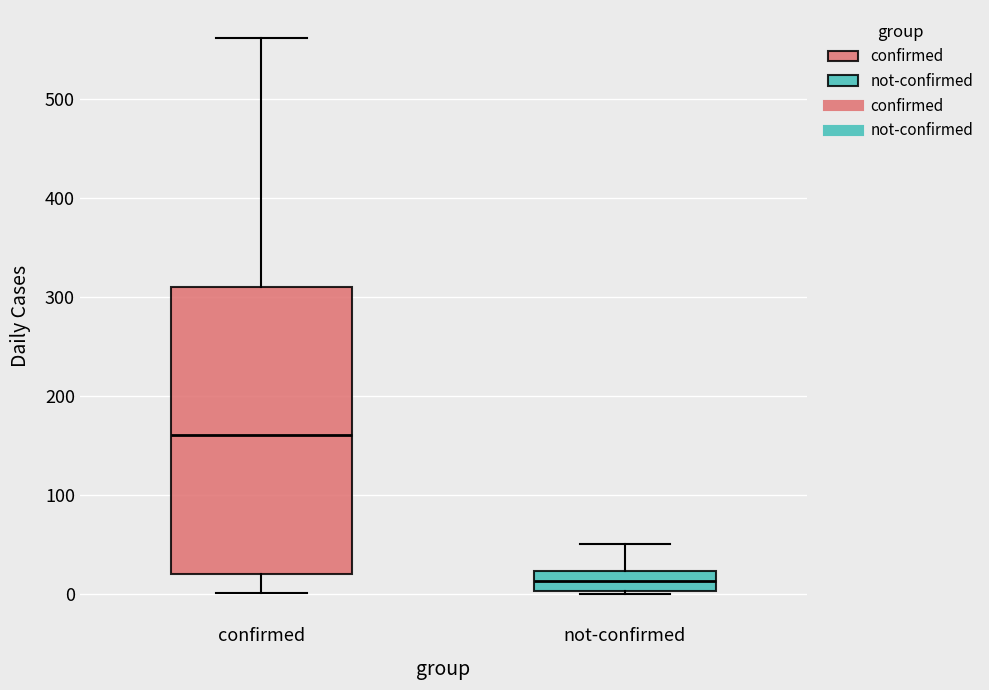

Which box has the lowest median line?

not-confirmed